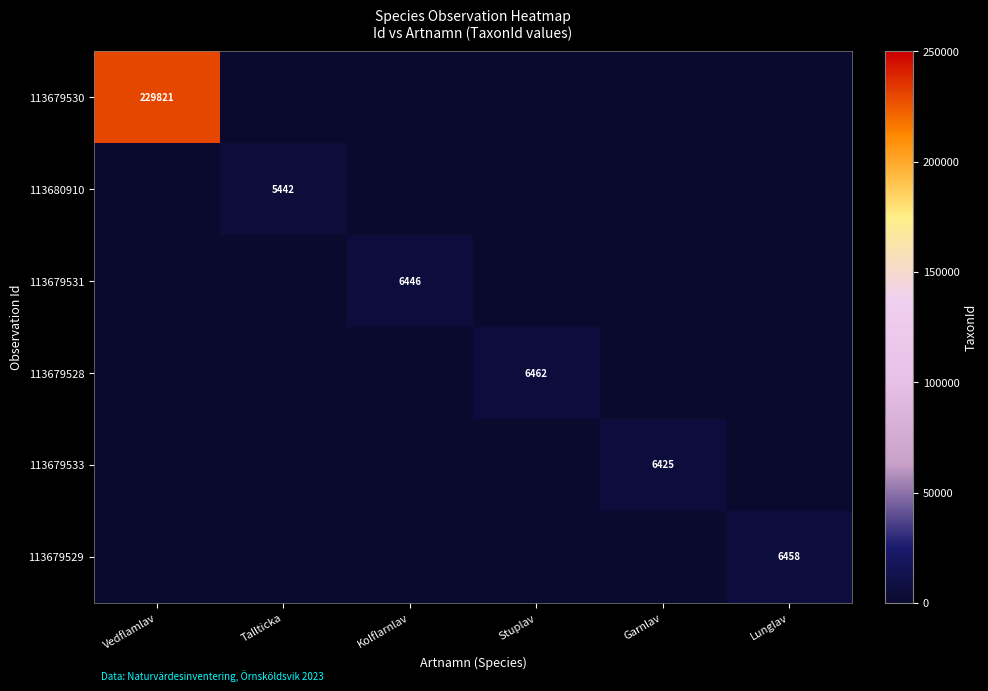

Which series has the largest range (max minus min)?

113679530